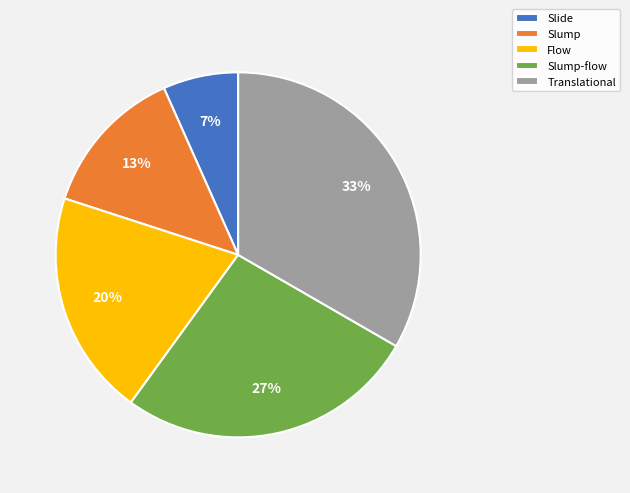

Between Flow and Slump-flow, which is larger?

Slump-flow